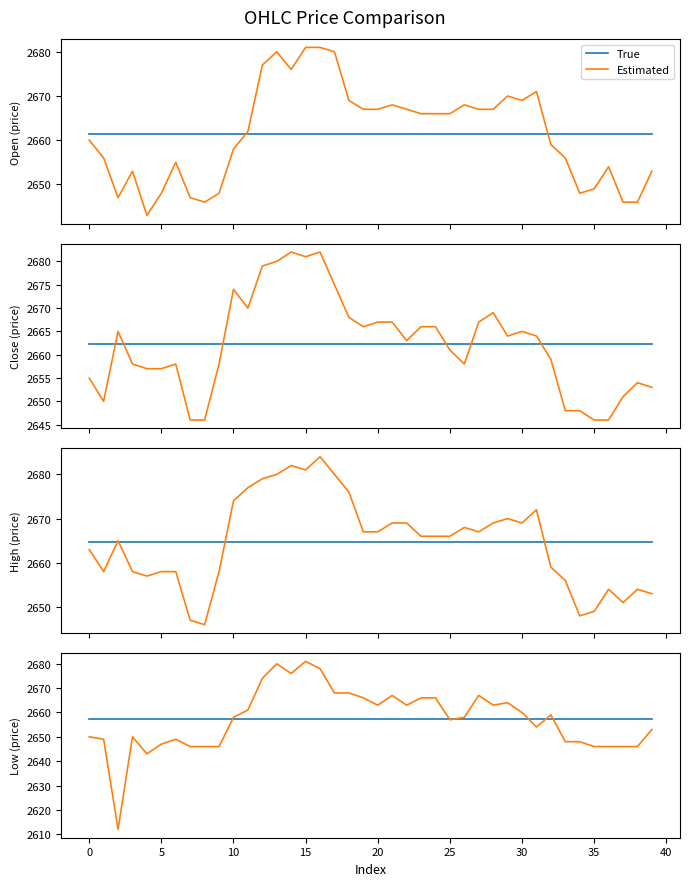

How many lines are shown in the chart?

2